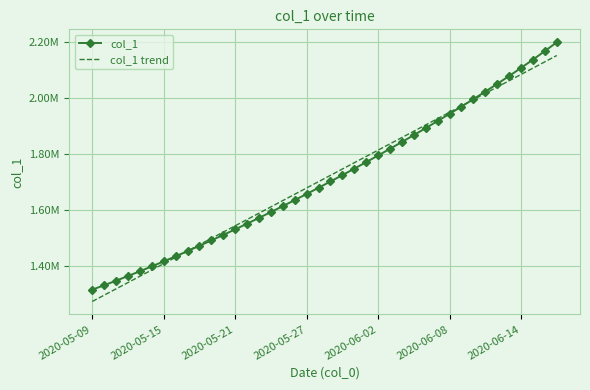

Where does the col_1 series first go above 1701853?

20